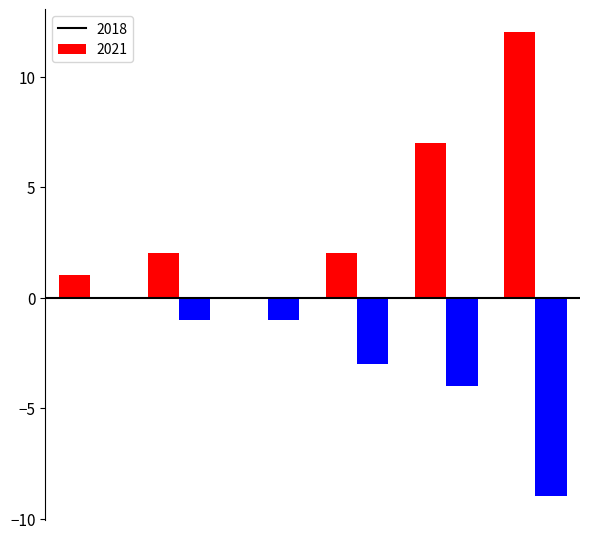

Reading left to right, list all the values displayed in this chart.

2018: 1	2	0	2	7	12
2021: 0	-1	-1	-3	-4	-9